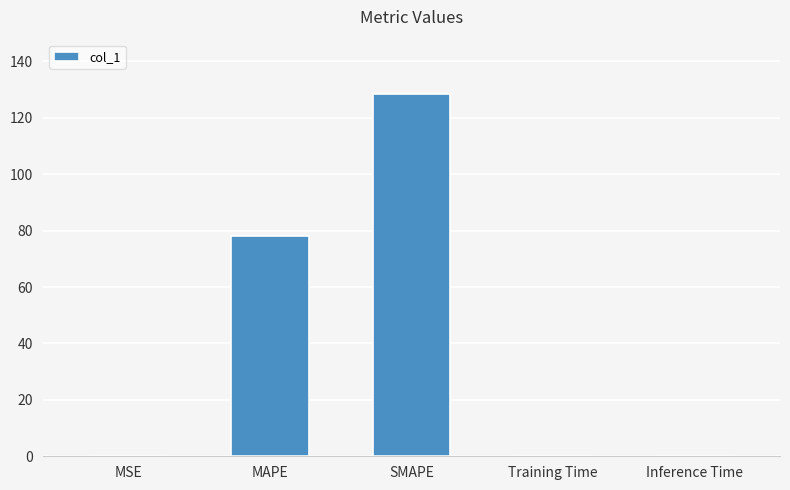

The value at MAPE is 78.2. True or false?

True